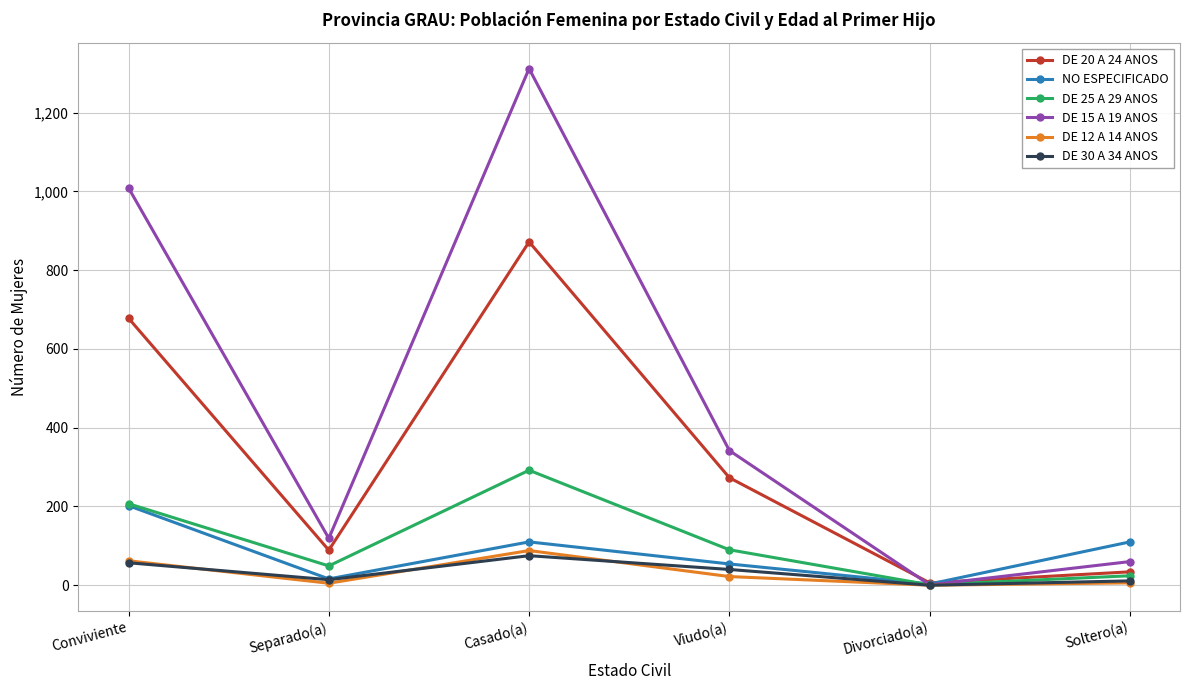

What is the difference between the maximum and second lowest values in the DE 15 A 19 ANOS series?

1252